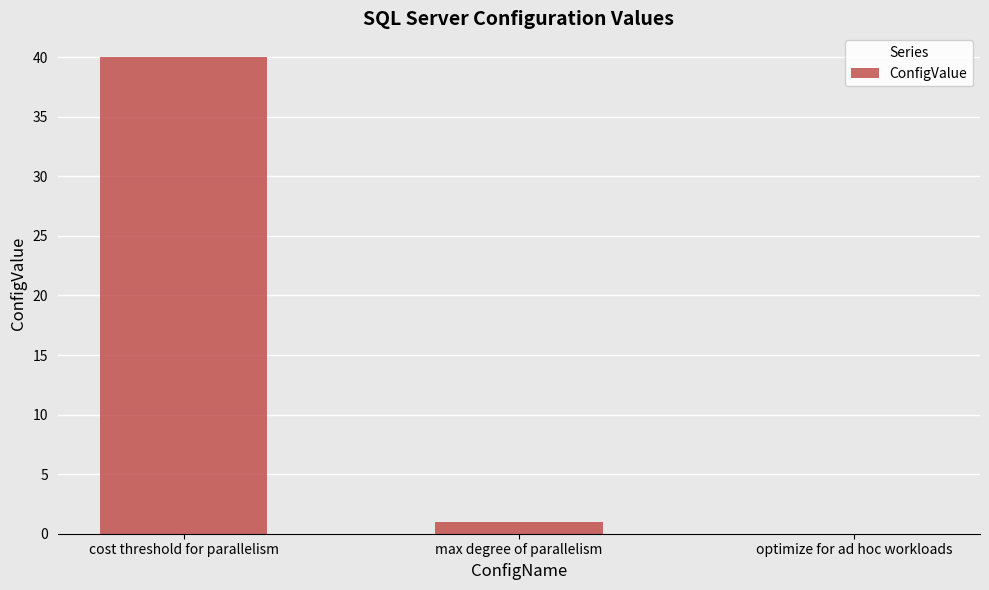

Is it true that the value at optimize for ad hoc workloads is 0?

True